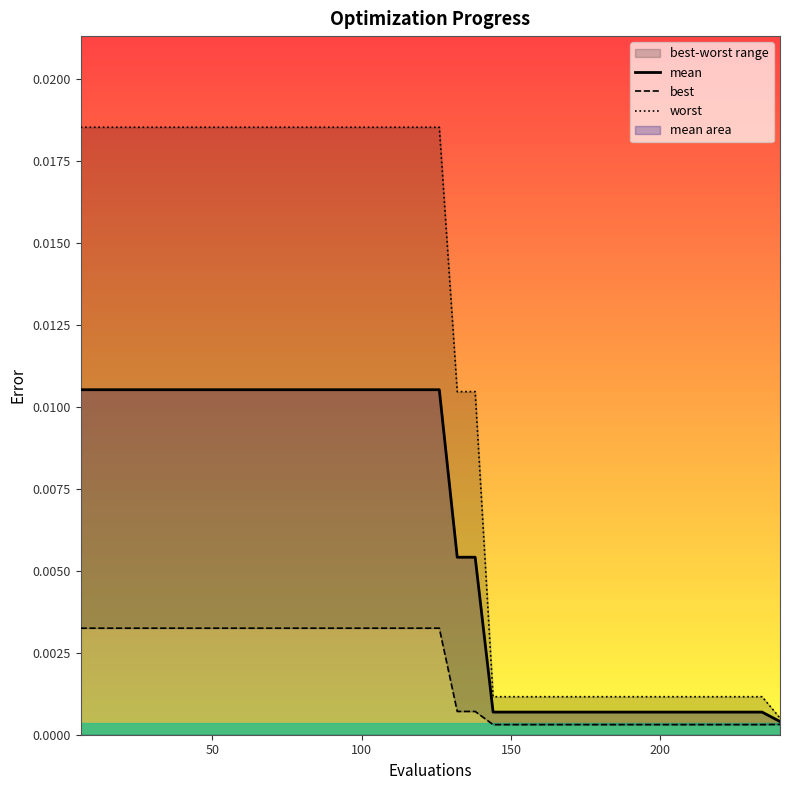

The mean series shows 0.0 at 38. True or false?

False